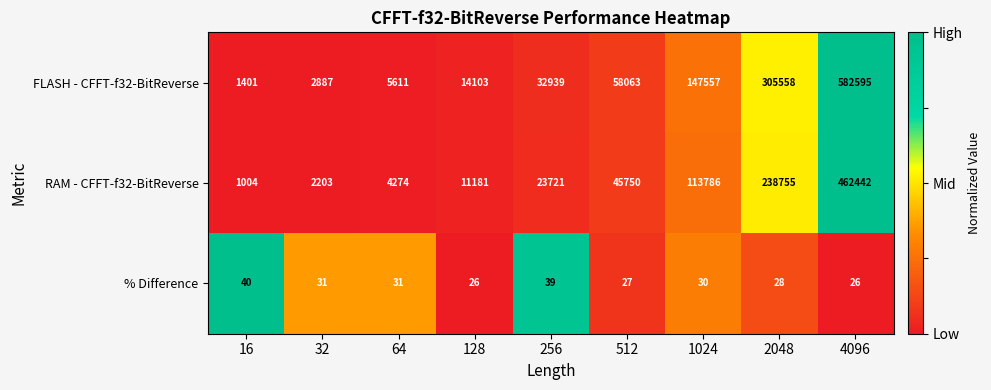

Which series has the largest total across all categories?

FLASH - CFFT-f32-BitReverse